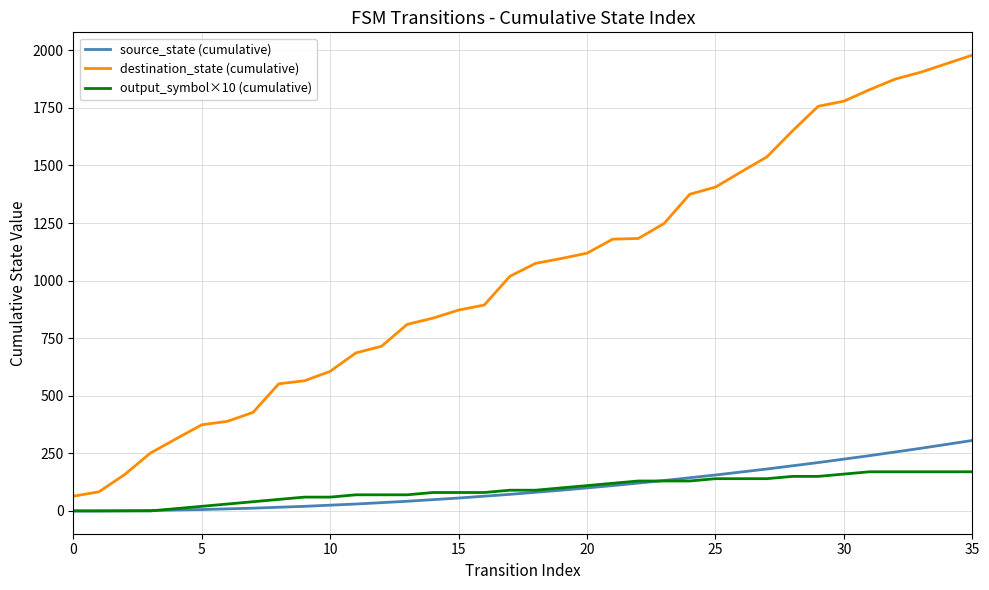

What is the maximum value for destination_state (cumulative)?

1979